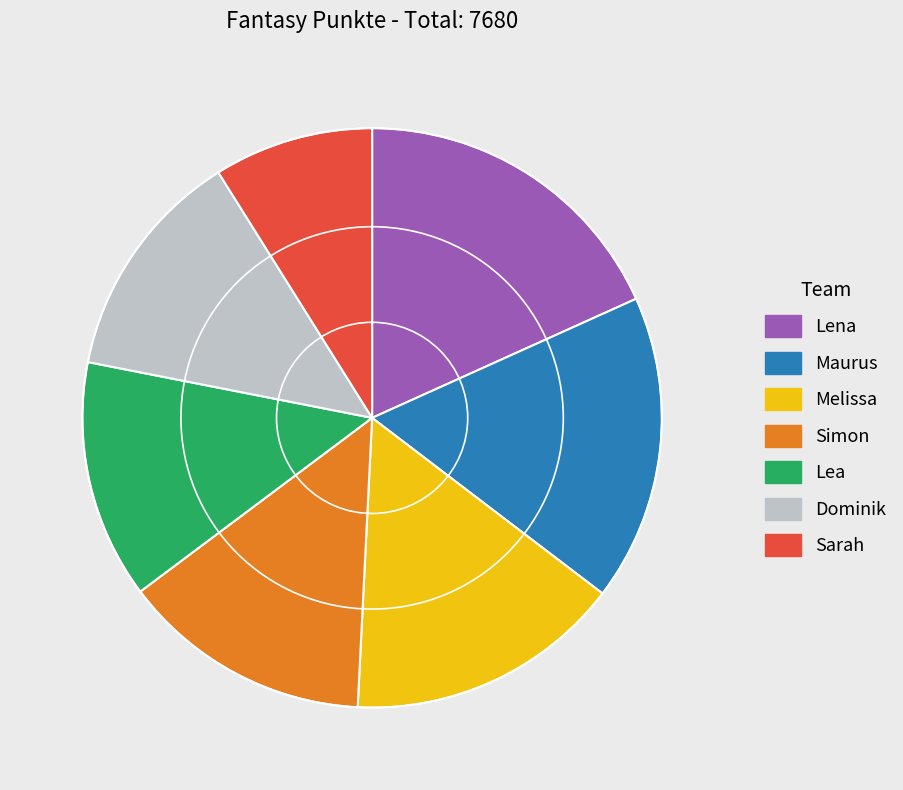

Is the sum of Lena and Sarah greater than half?

No